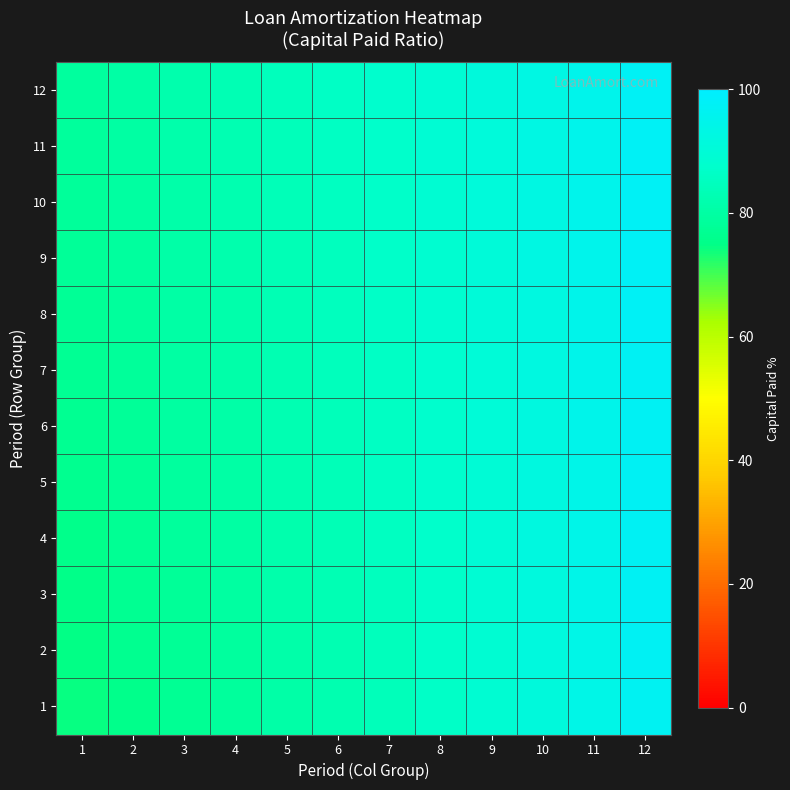

At which category is the sum across all series the highest?

12